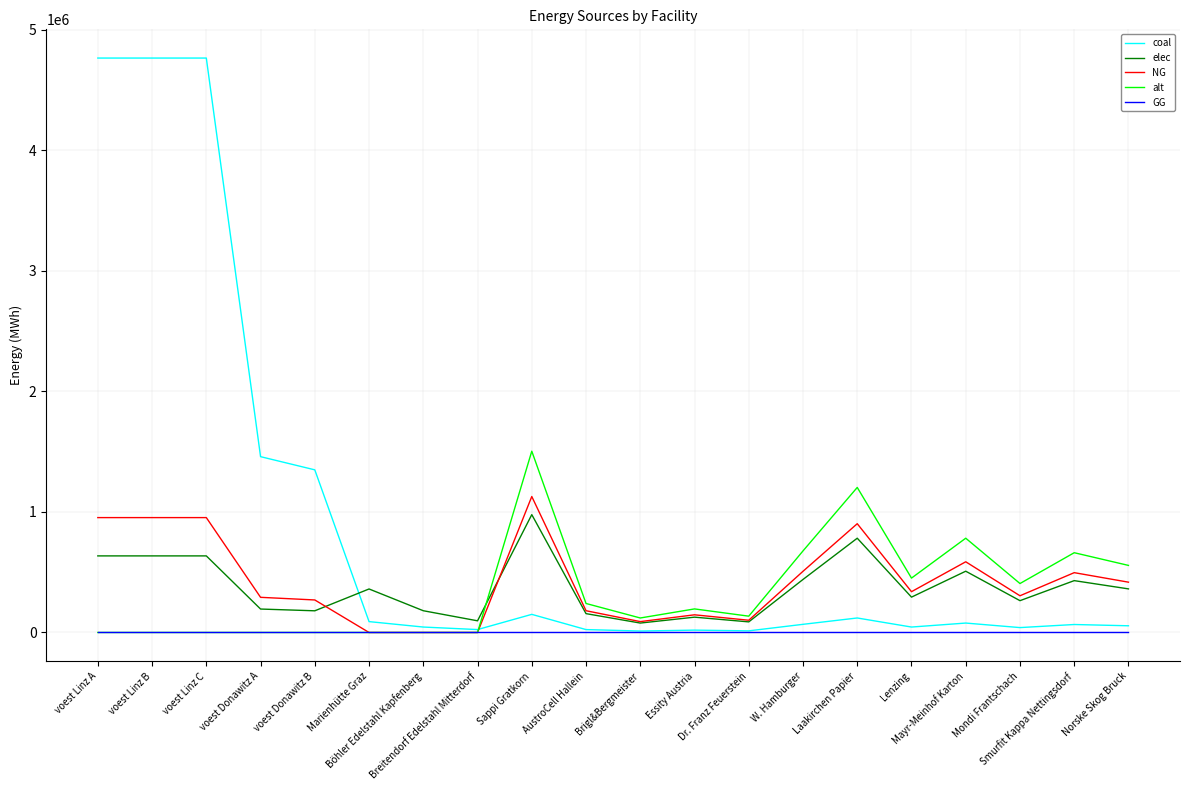

True or false: coal and elec intersect in this chart.

True